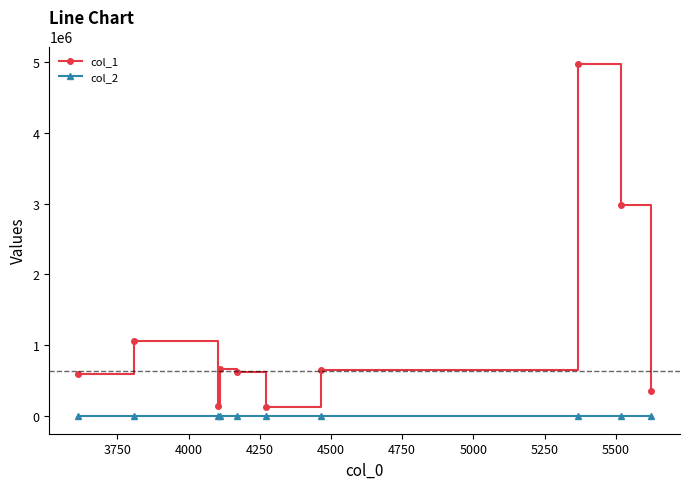

True or false: col_1 has more than 0 points higher than both neighbors.

True